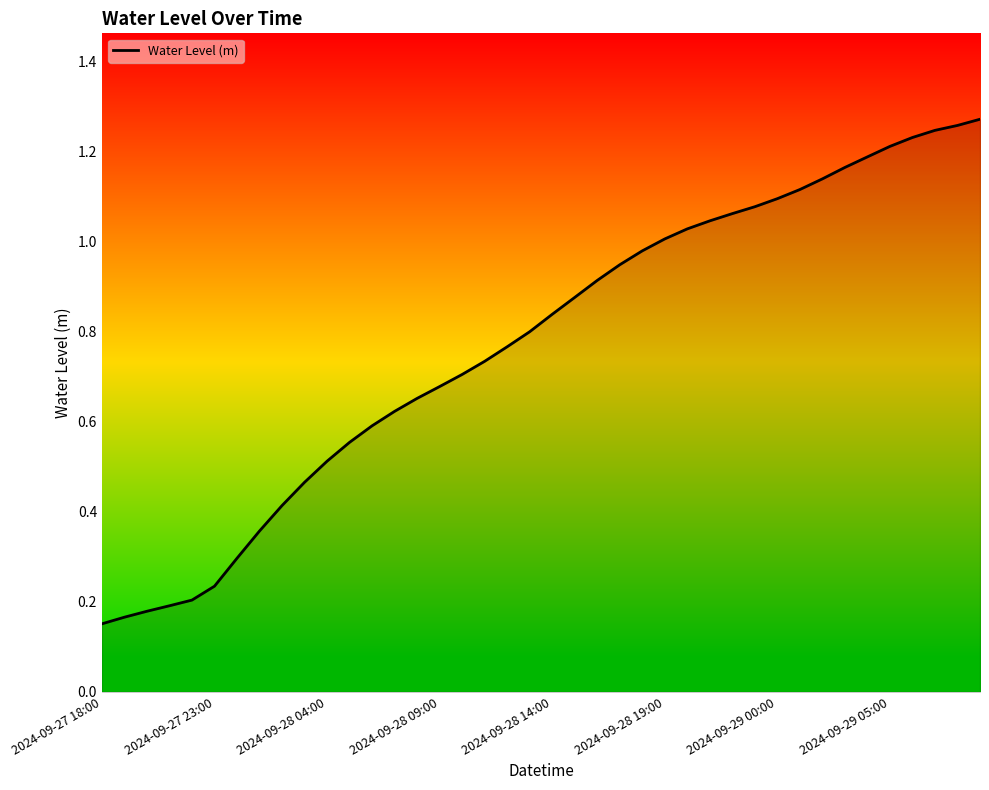

Which category has the highest value across all series?

39